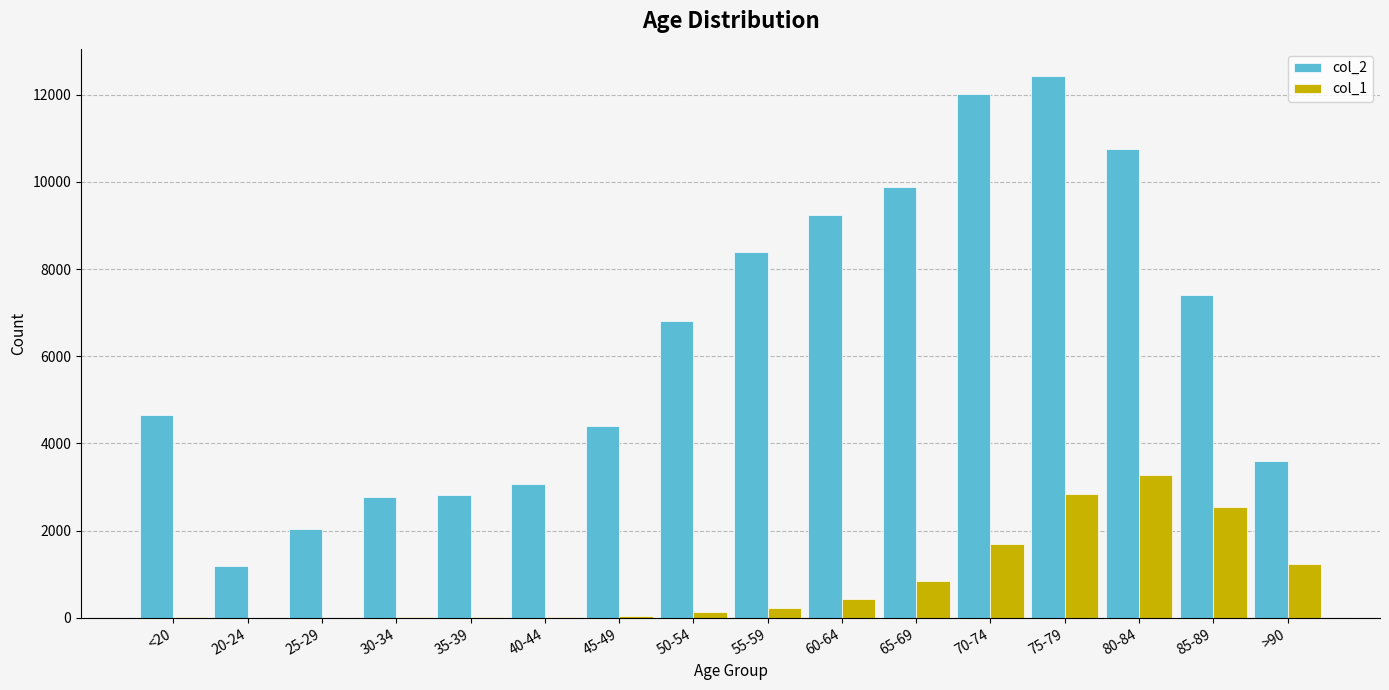

The value of col_2 at 60-64 is 9236. True or false?

True